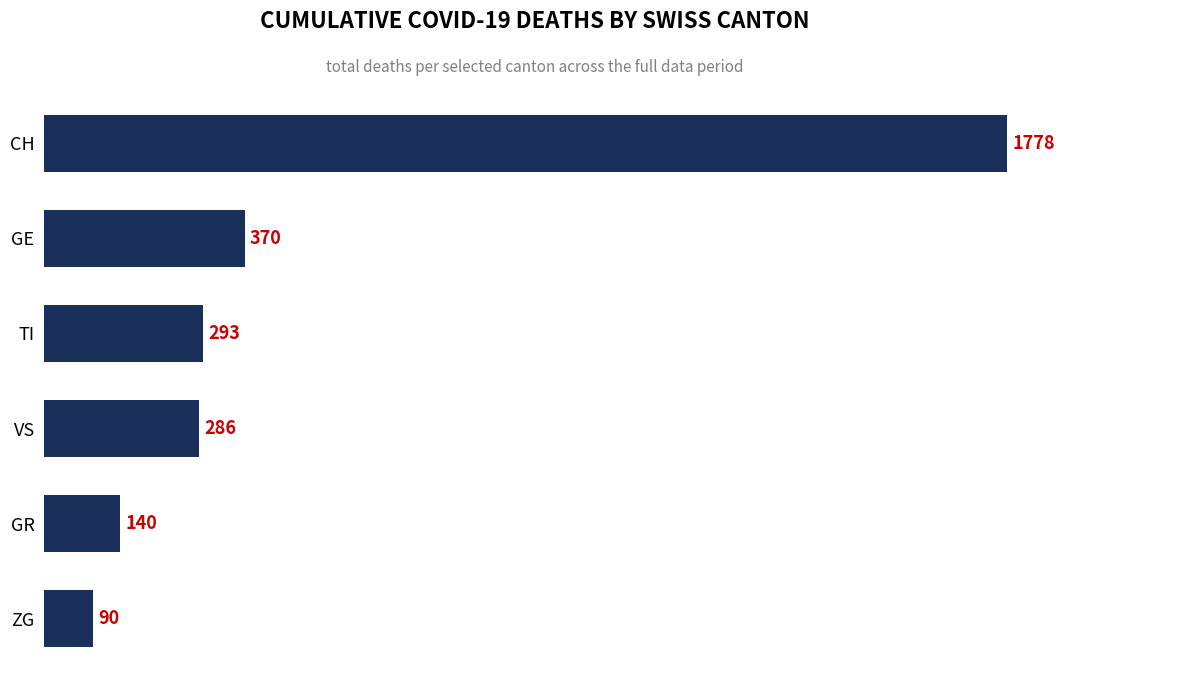

What is the smallest value displayed?

90